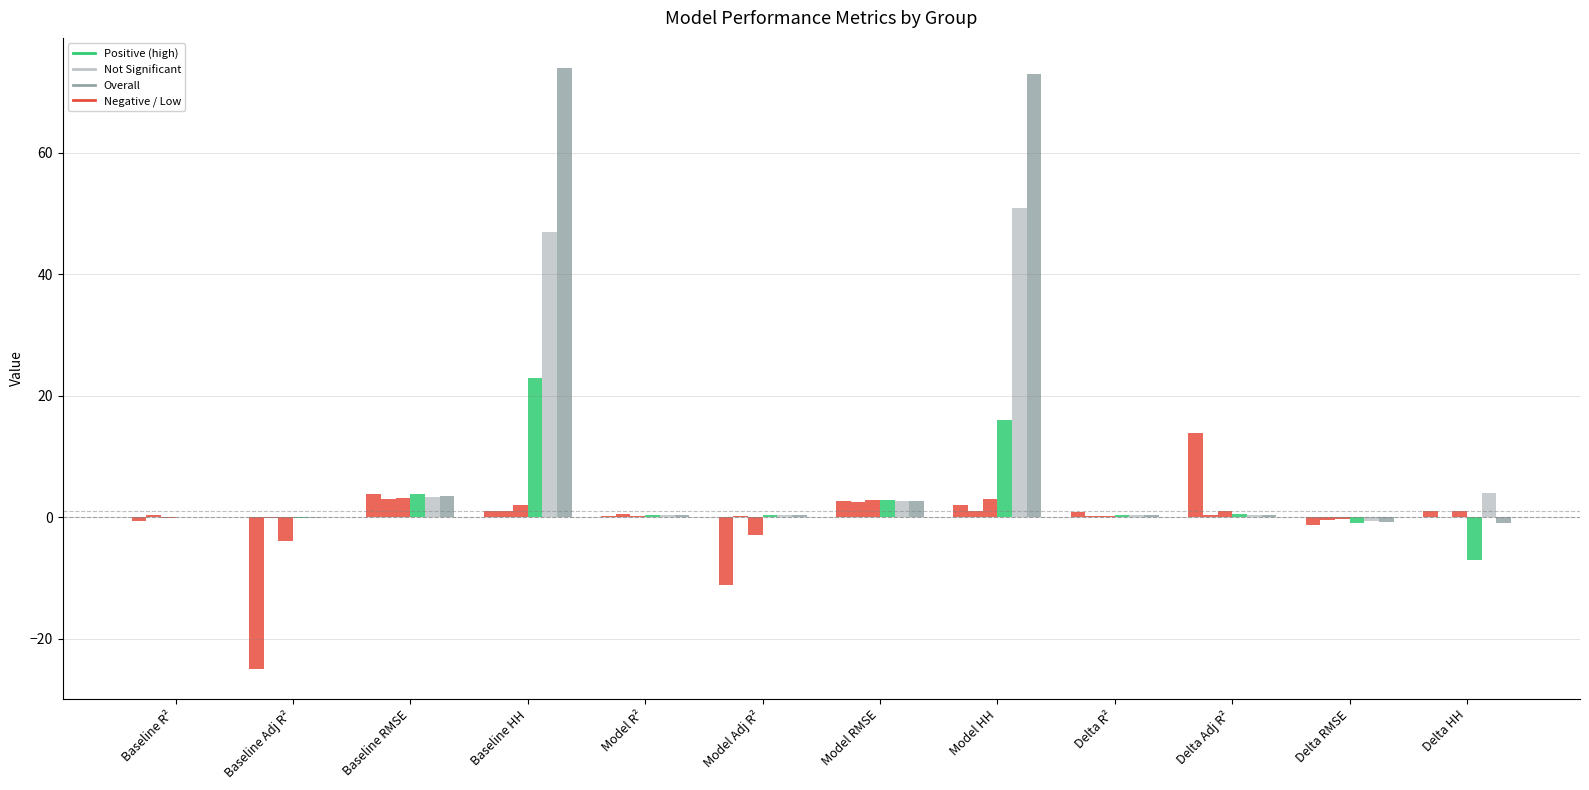

How many series are shown in this chart?

6